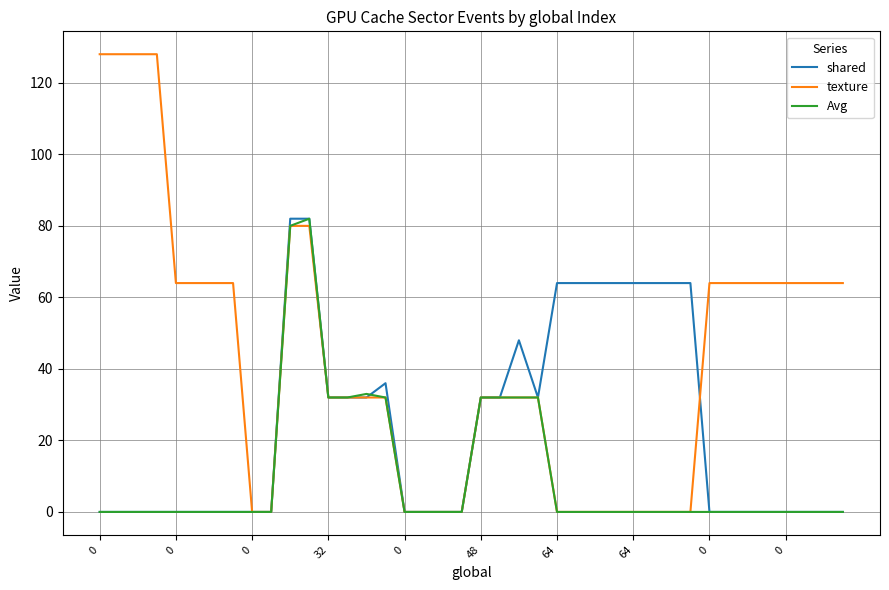

Which series has the largest total across all categories?

texture